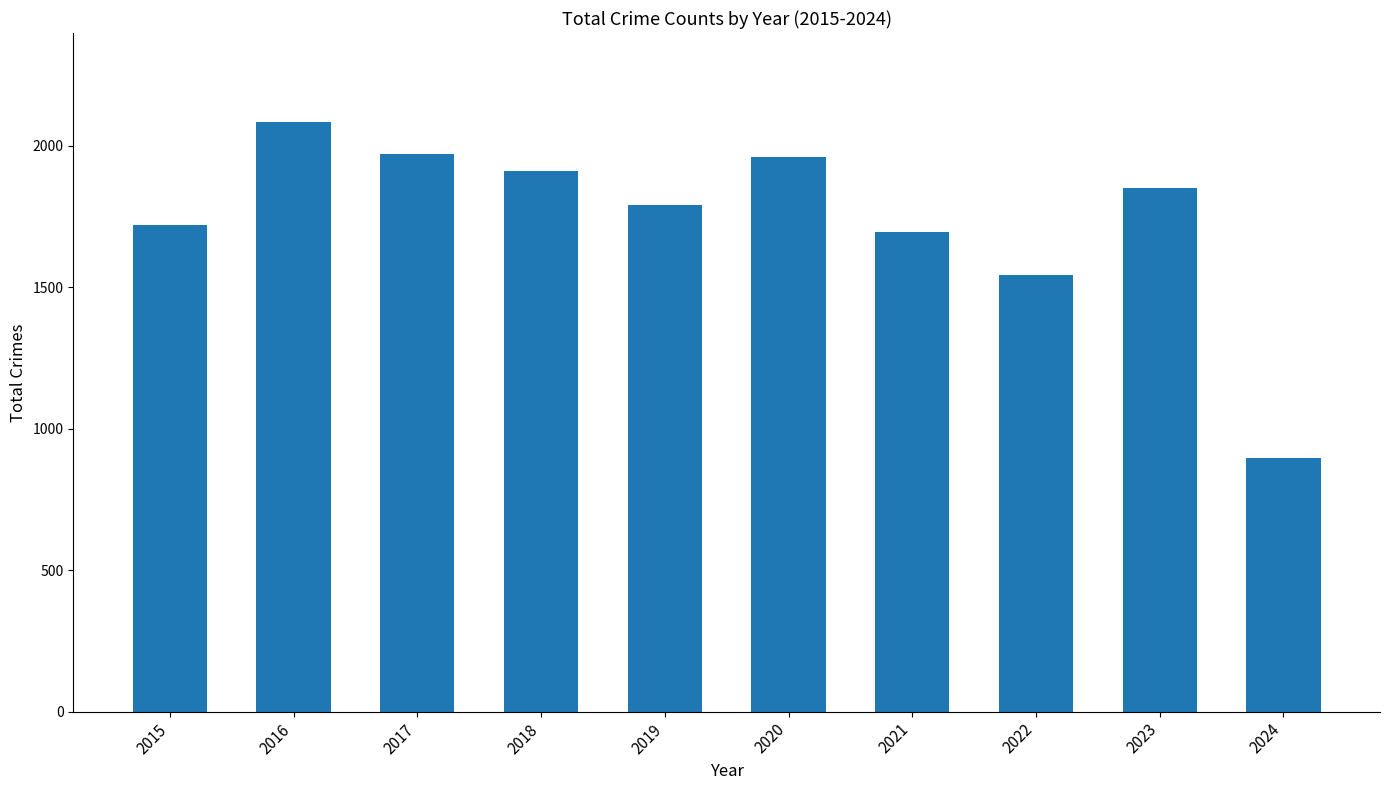

What is the value of the 2nd bar from the left?

2086